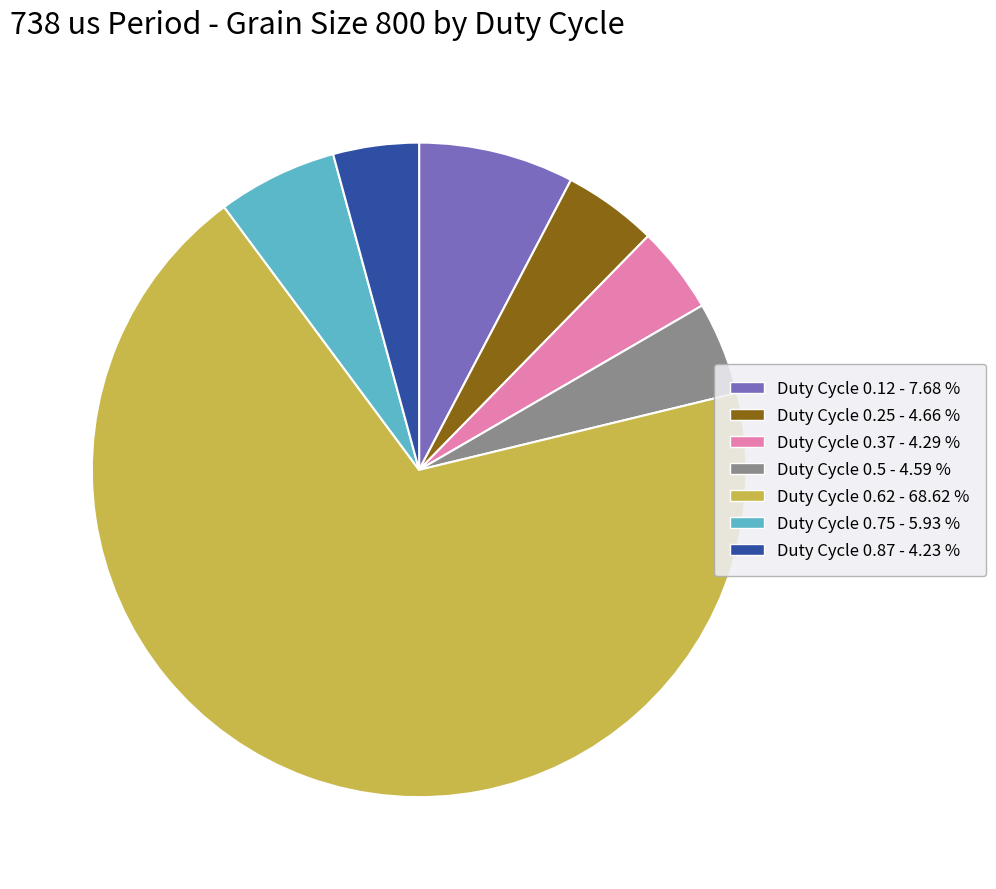

Combined, do Duty Cycle 0.87 - 4.23 % and Duty Cycle 0.37 - 4.29 % account for over 50%?

No